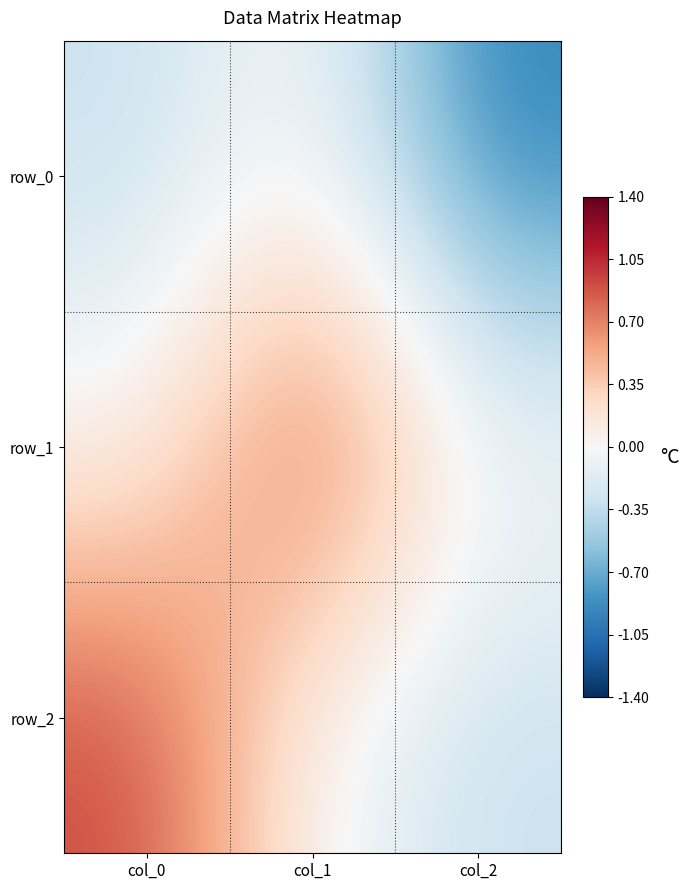

Reading left to right, what are all the values shown in this chart?

row_0: col_0=-0.3	col_1=0.0	col_2=-0.9
row_1: col_0=0.0	col_1=1.0	col_2=0.0
row_2: col_0=0.9	col_1=-0.0	col_2=-0.3